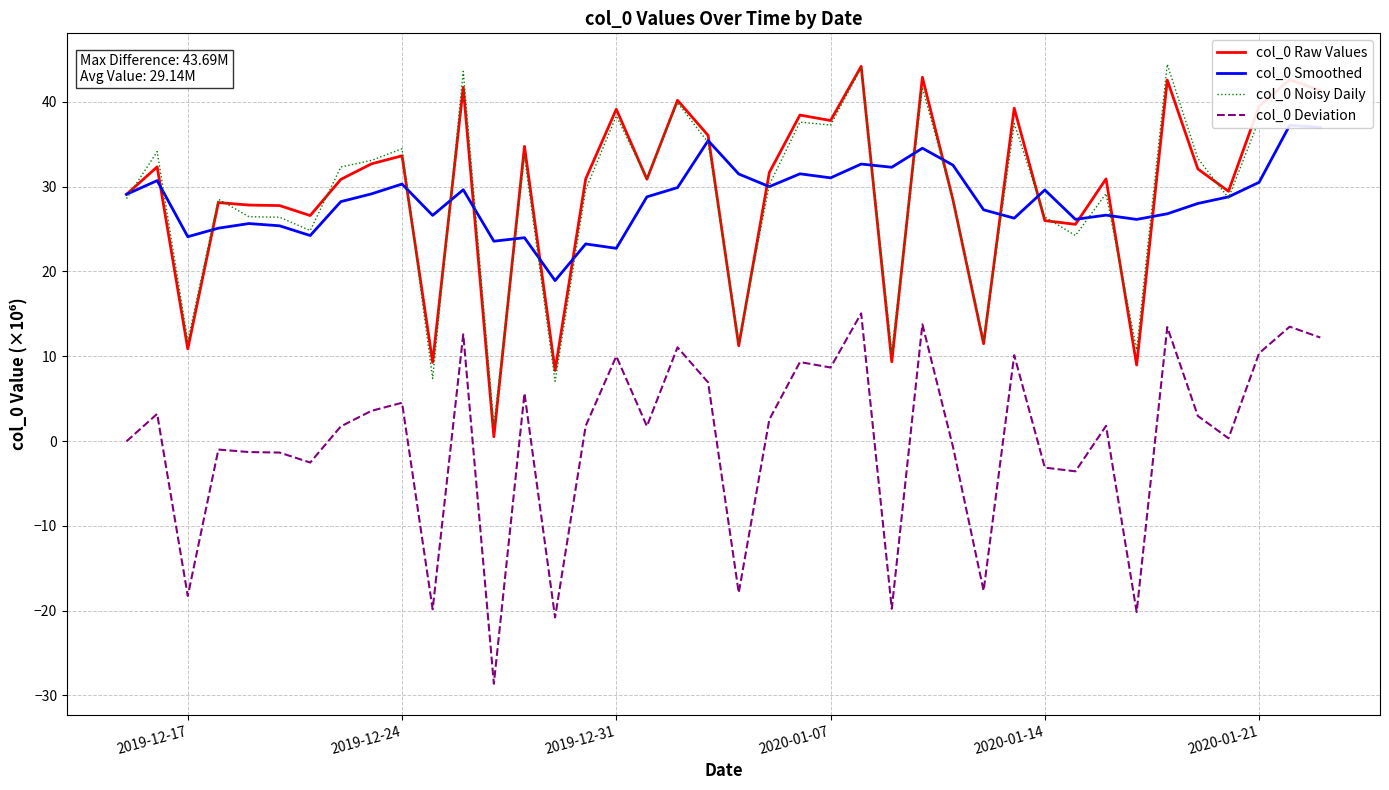

What is the highest value of the col_0 Raw Values series?

44.2